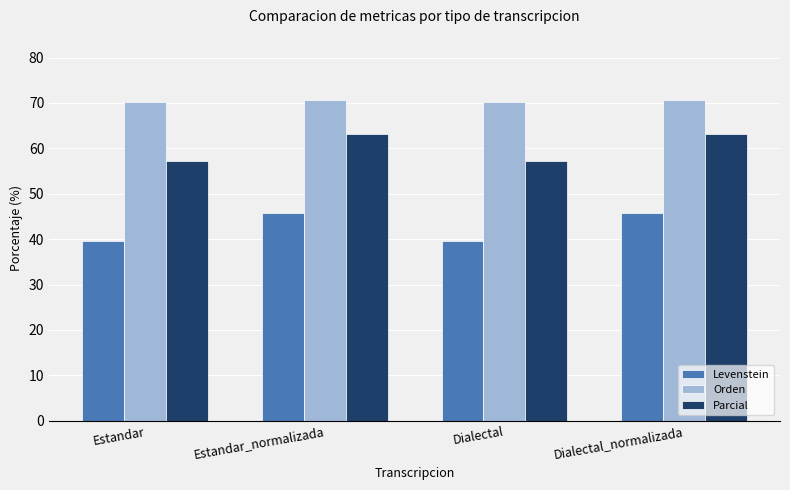

Which series has the widest spread of values?

Levenstein